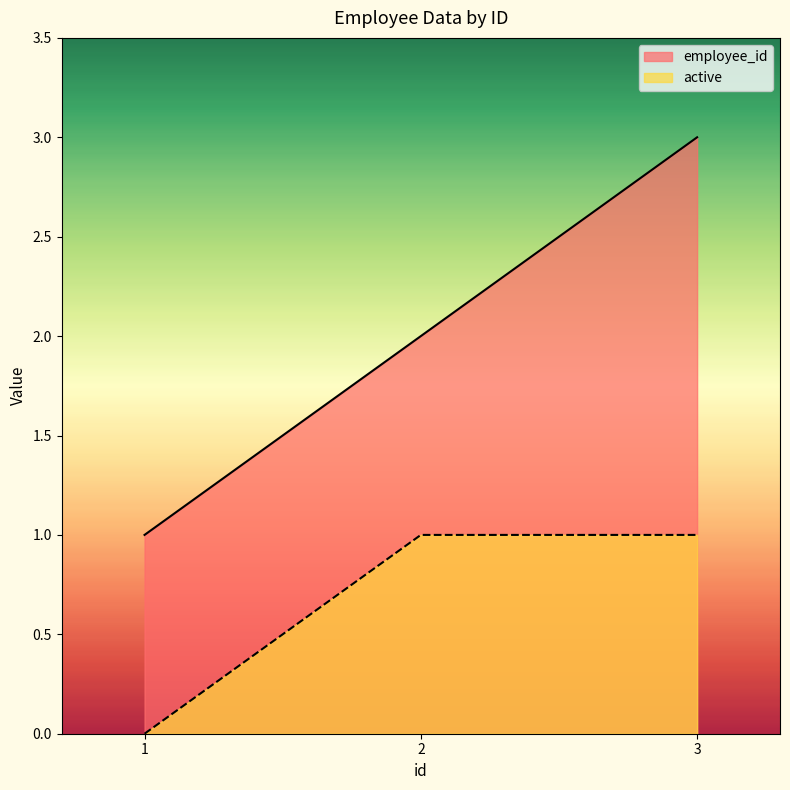

The value of active at 1 is 0. True or false?

True